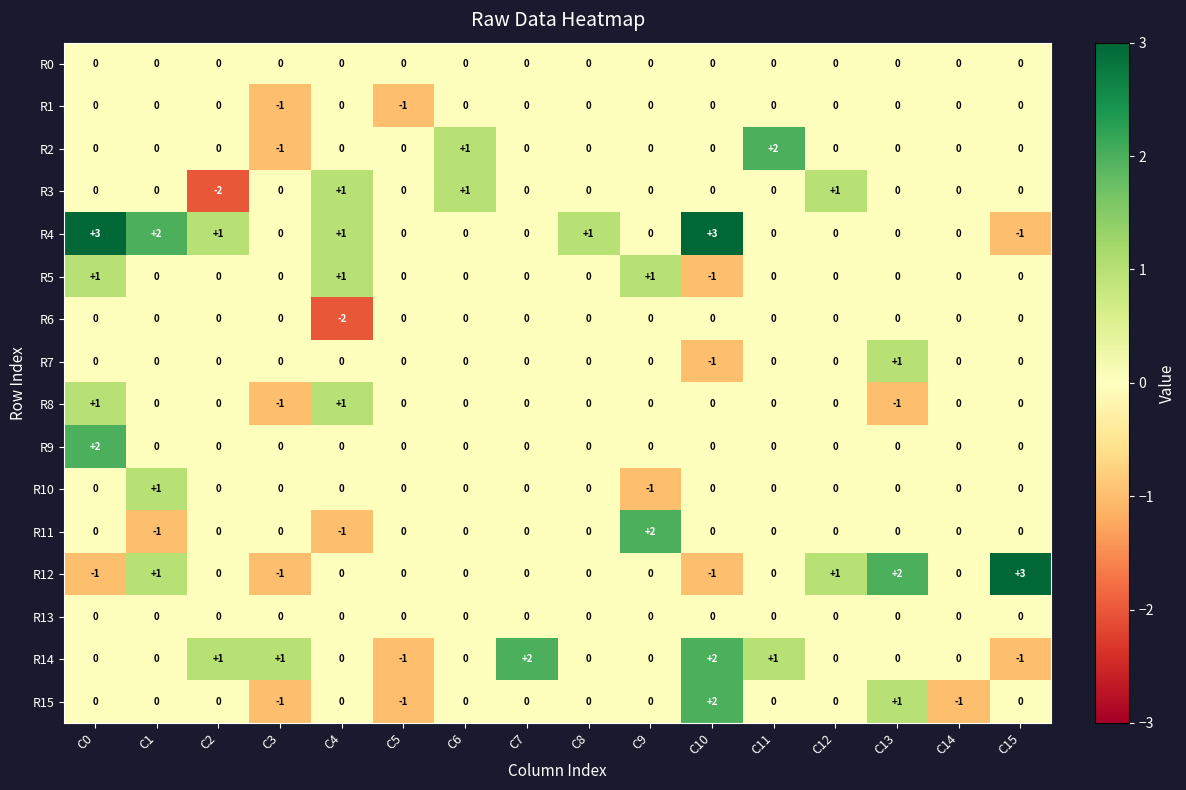

The R12 series shows 0 at C8. True or false?

True